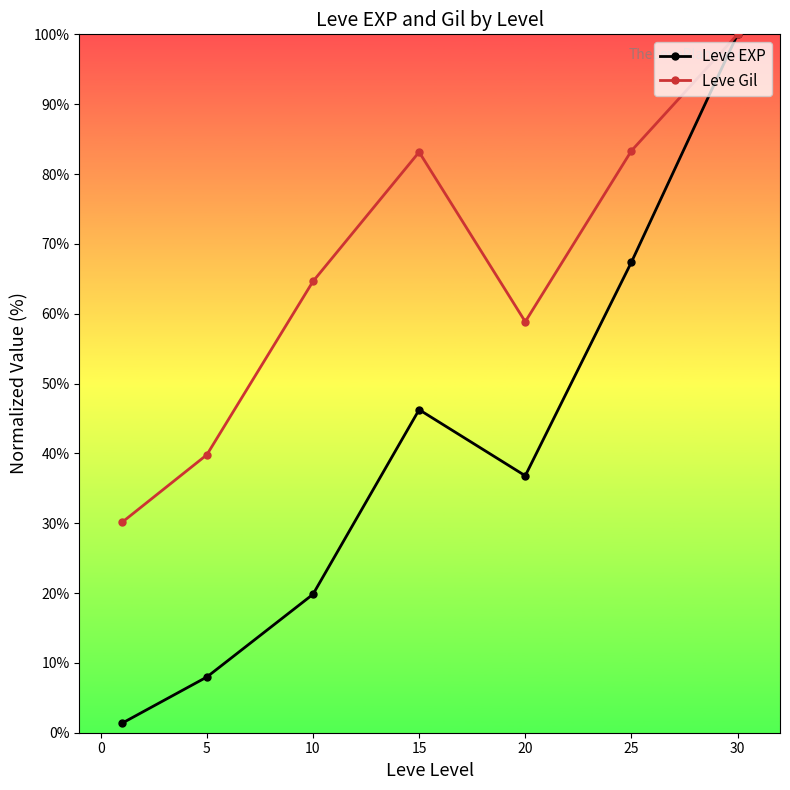

At how many categories does at least one series exceed 75?

3